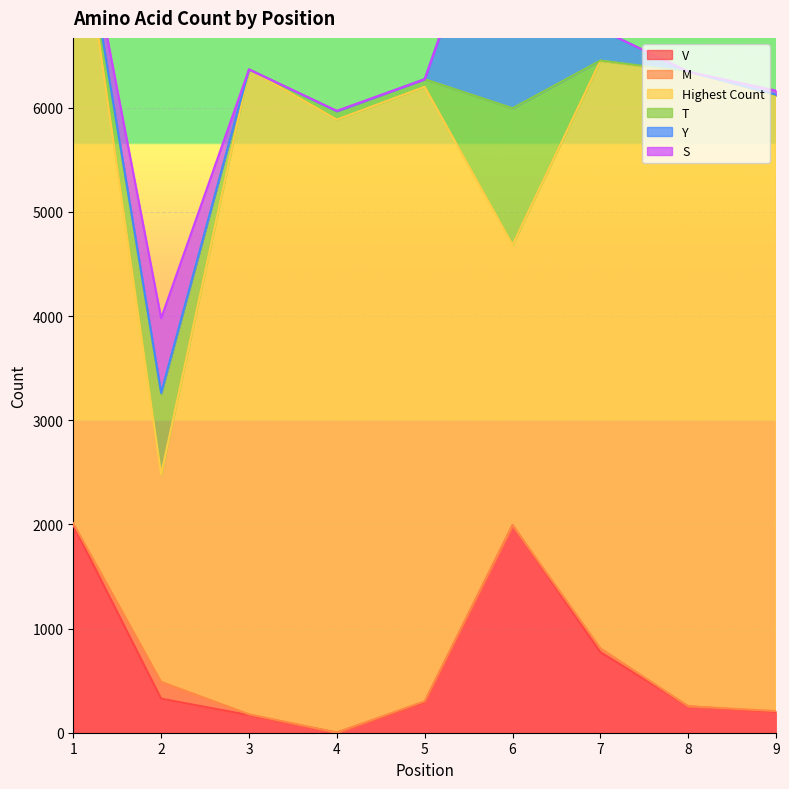

At how many categories does at least one series exceed 2289?

8